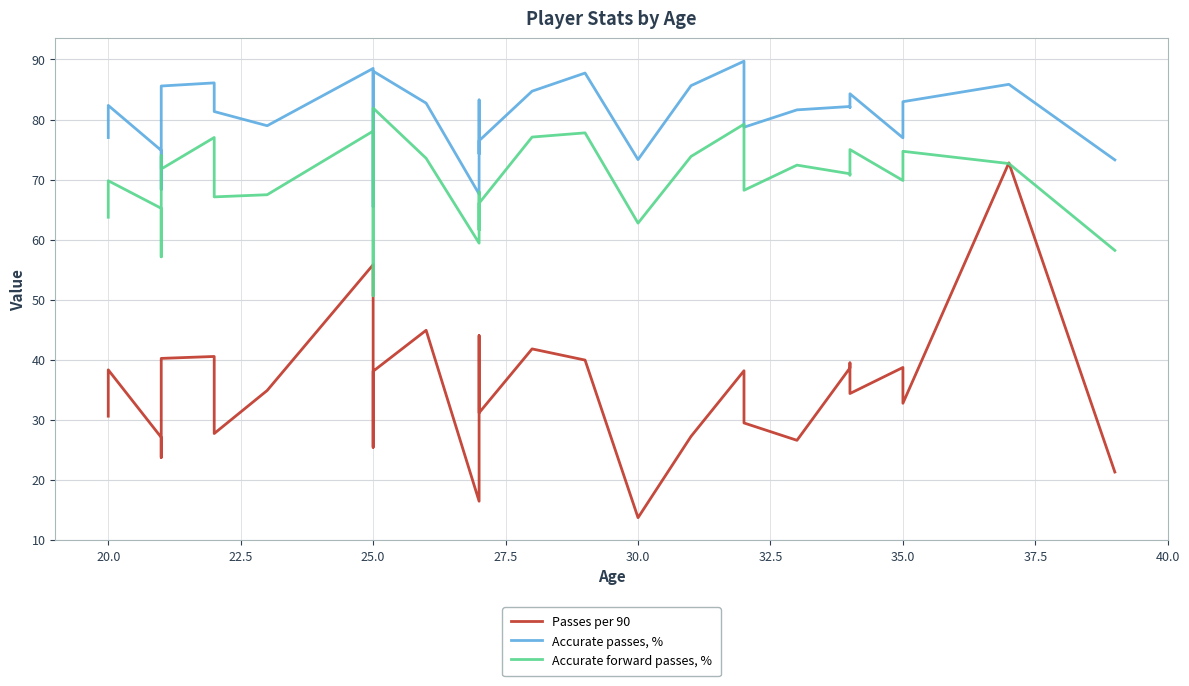

What is the difference between the maximum and minimum values in the Passes per 90 series?

59.1